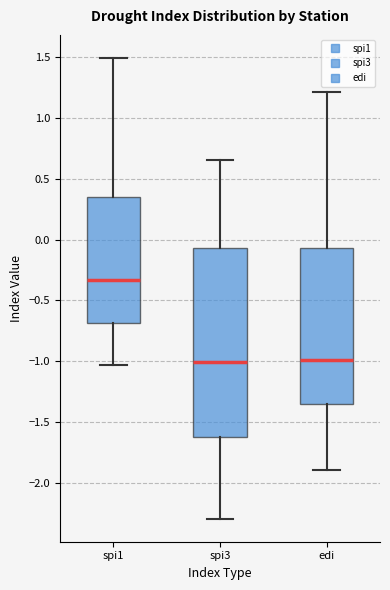

Where does the median line of the box for edi sit on the y-axis? The values are not printed on the chart, so give them approximately, as read against the axis.

-1.00